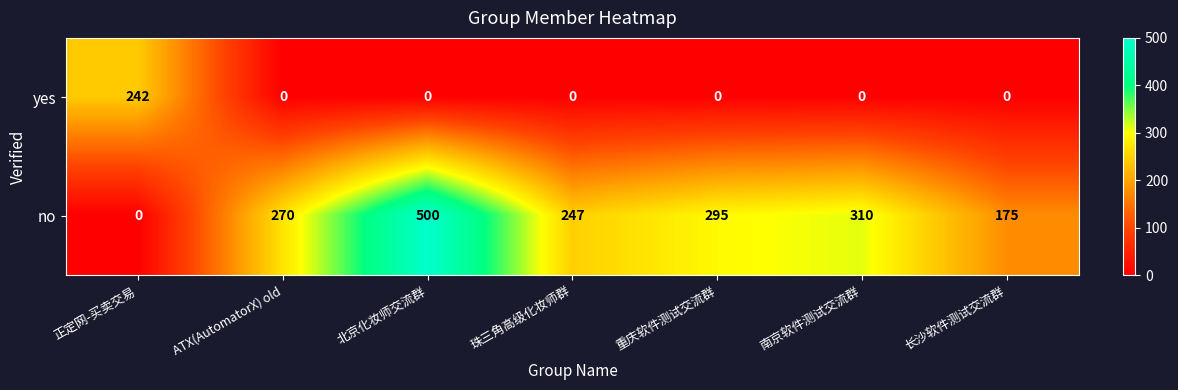

How many distinct data groups are displayed?

2